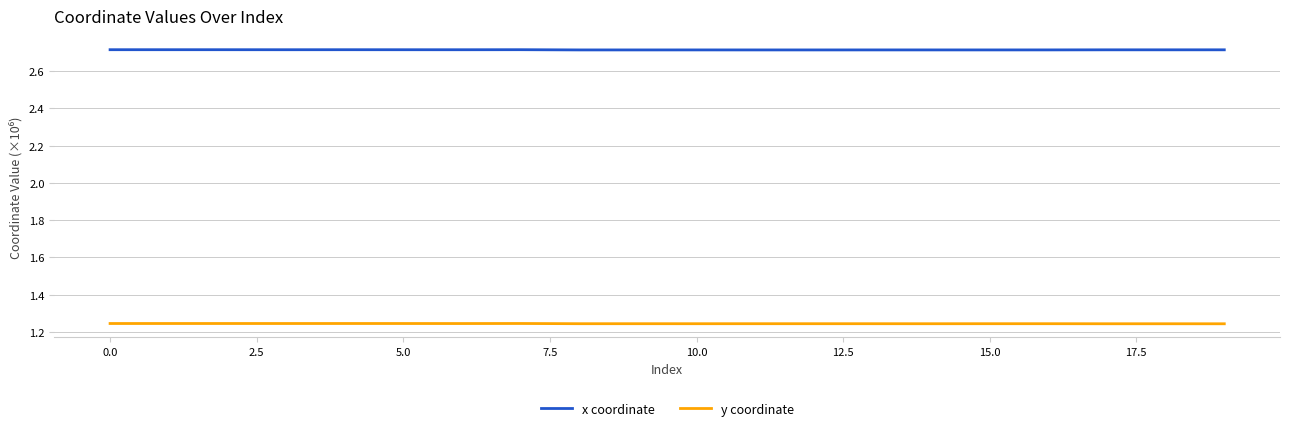

Rank the series by their maximum value, from lowest to highest.

y coordinate, x coordinate